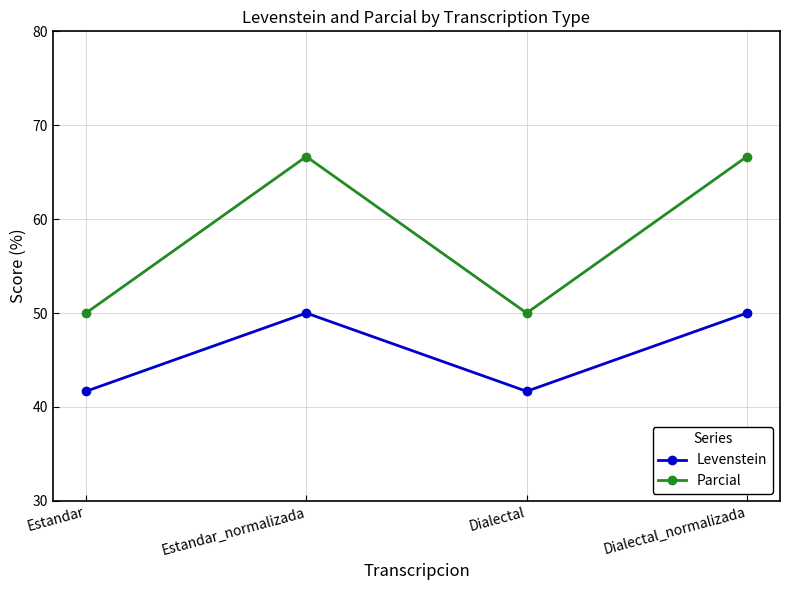

True or false: Parcial and Levenstein intersect in this chart.

False